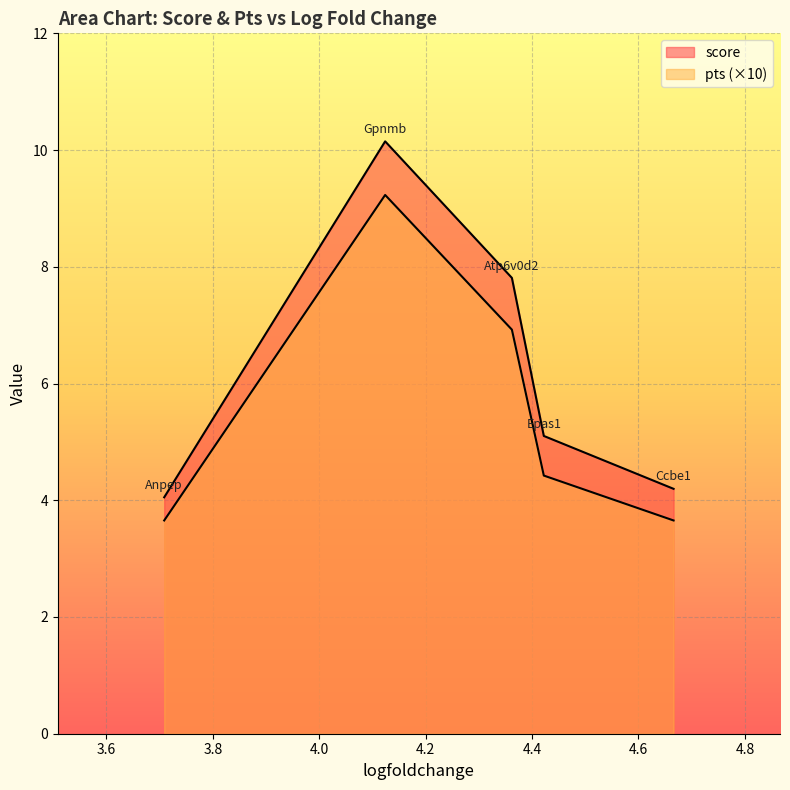

Is it true that pts equals 0.7 at Epas1?

False